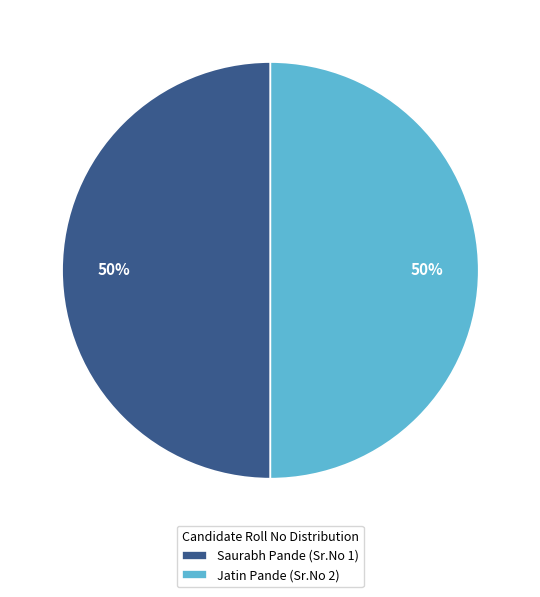

Do Saurabh Pande (Sr.No 1) and Jatin Pande (Sr.No 2) together represent more than half of the pie?

Yes